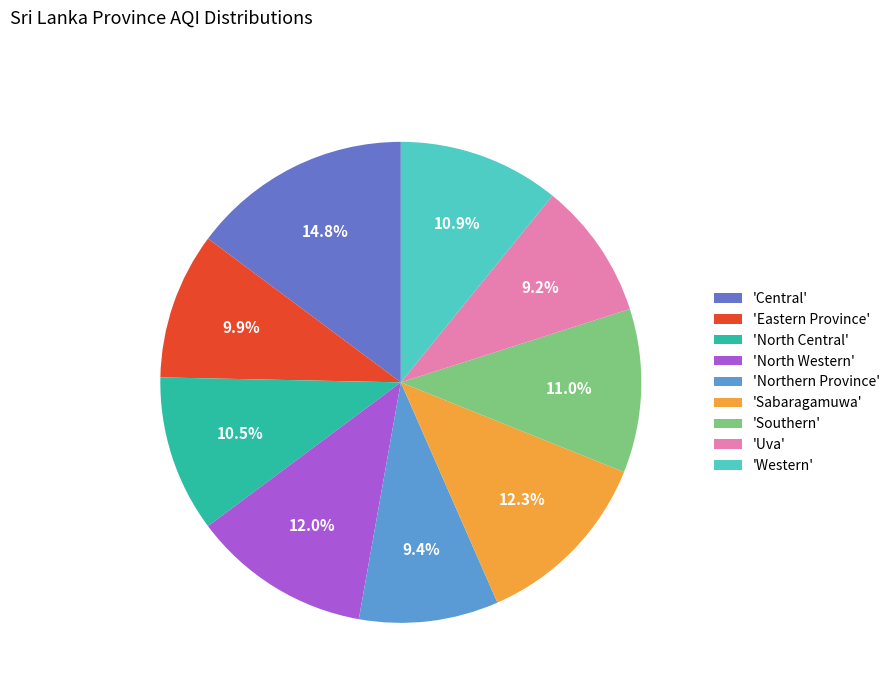

To the nearest percent, what is the difference between the largest and smallest slice percentages?

6%